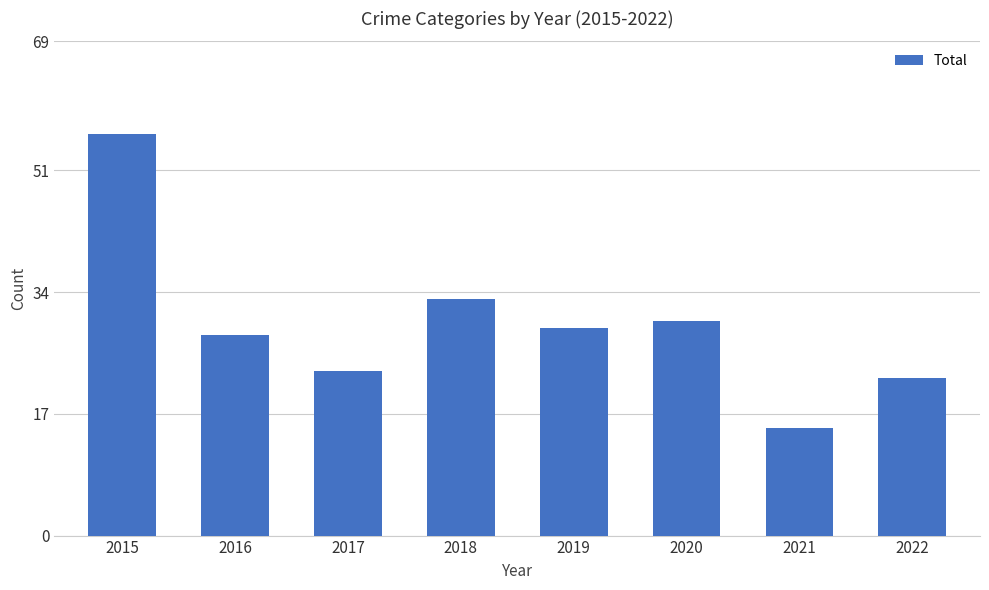

How many bars are there in total?

8